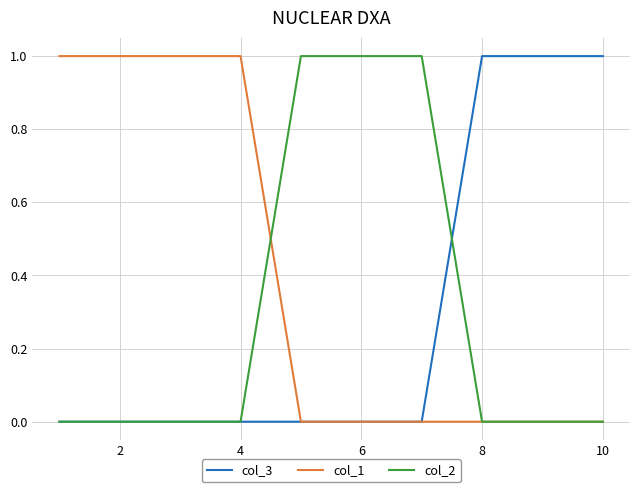

What is the sum of all col_2 values?

3